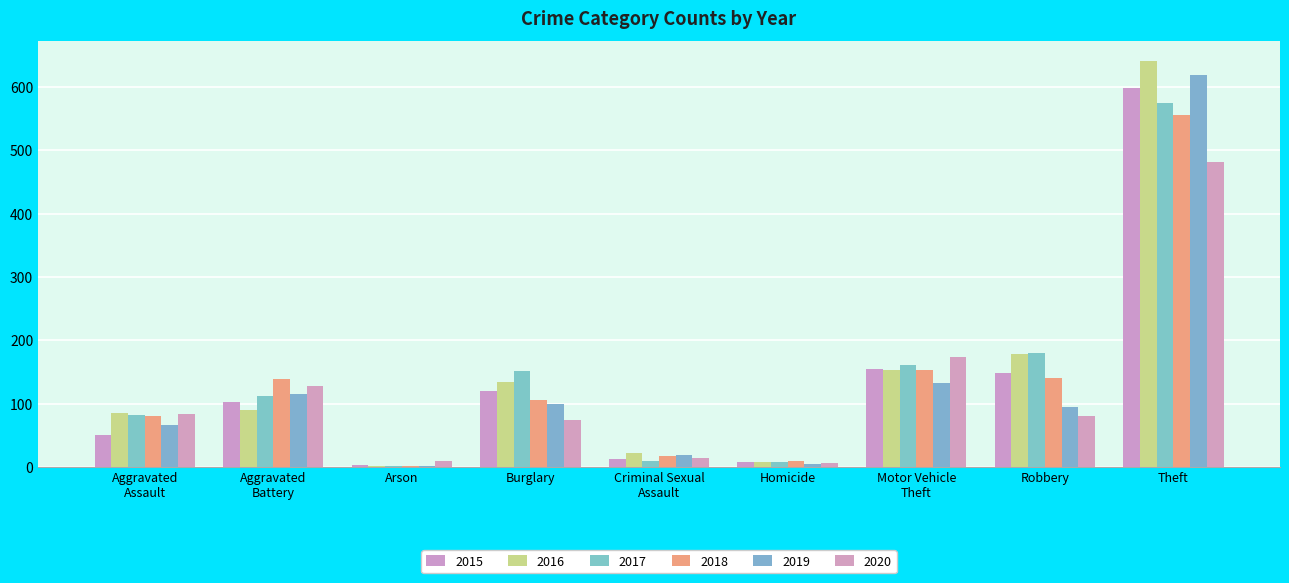

What is the label of the 8th bar from the right?

Aggravated
Battery